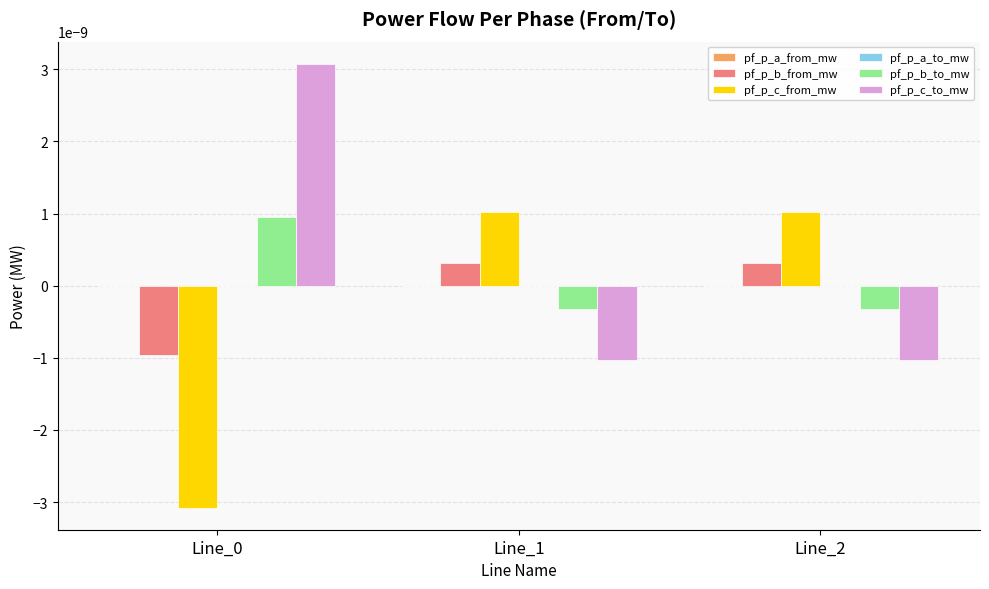

How many data points does each series have?

3